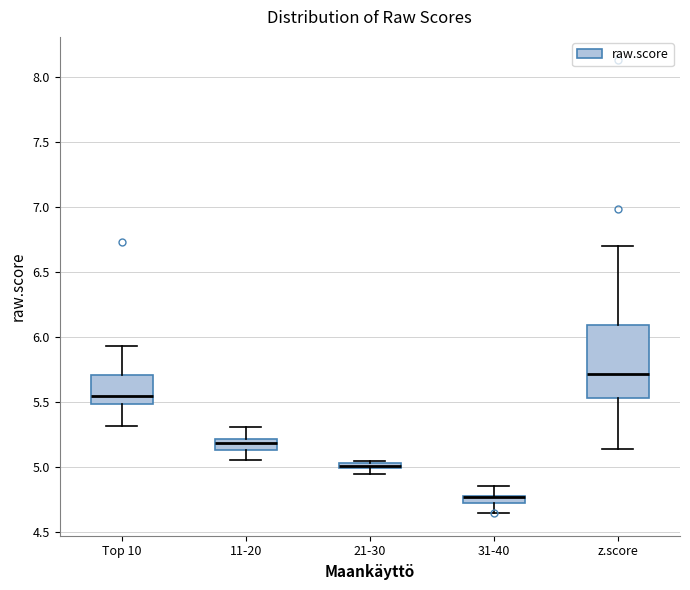

Comparing the boxes themselves (not the whiskers), which one is the tallest?

z.score